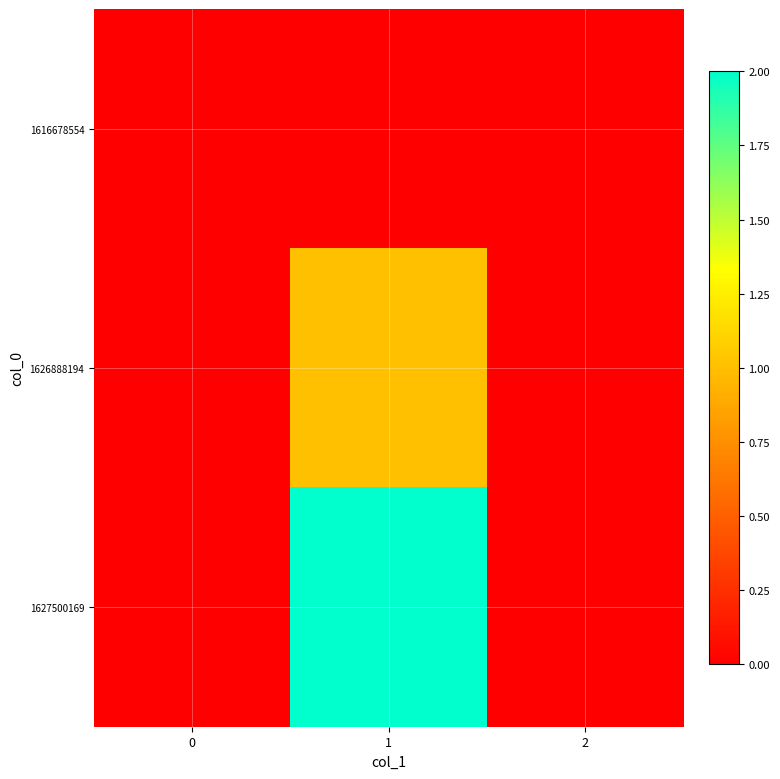

At which category is the sum across all series the highest?

1